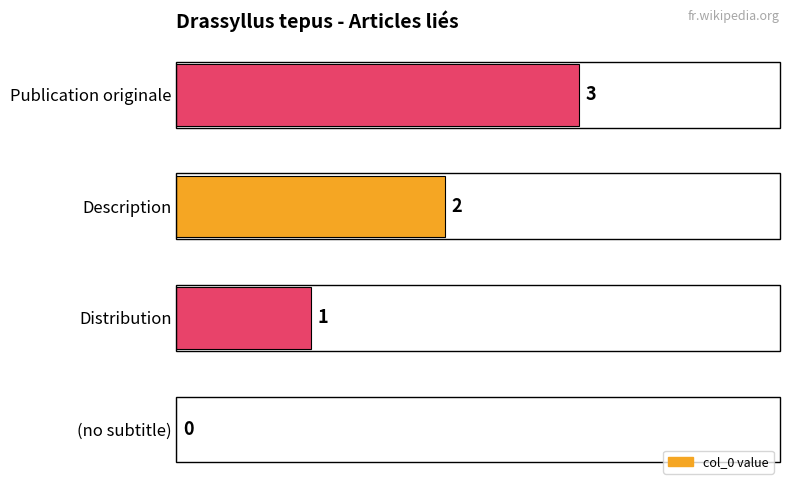

Are the bars grouped side by side (vs. stacked)?

No